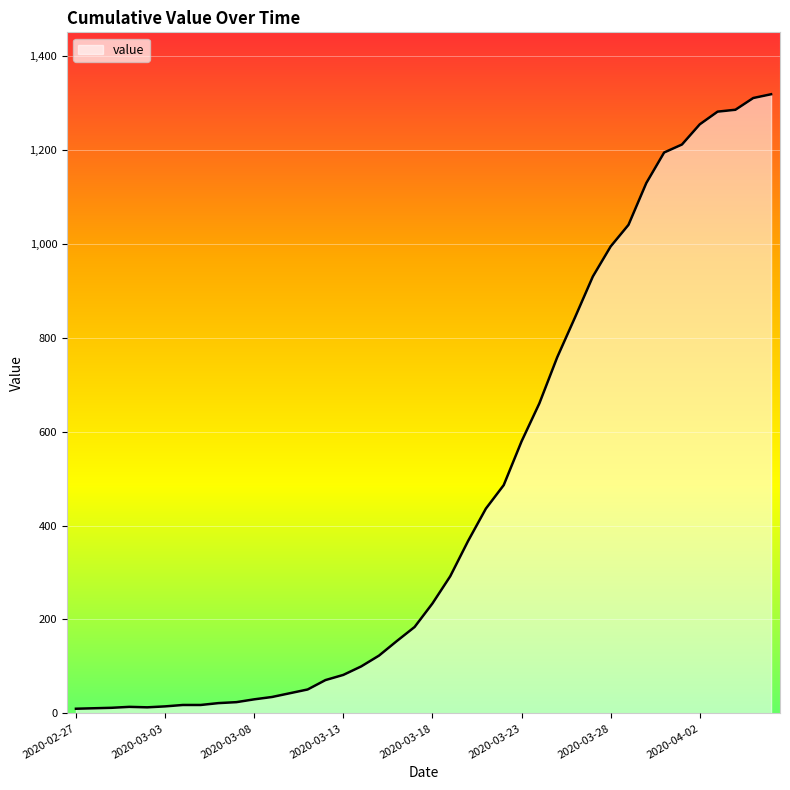

What is the difference between the maximum and minimum values?

1308